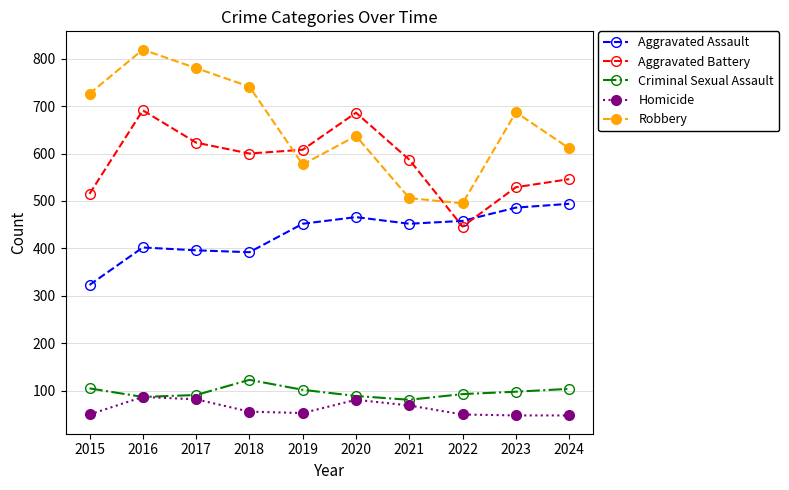

What are all the series names shown in the legend?

Aggravated Assault, Aggravated Battery, Criminal Sexual Assault, Homicide, Robbery